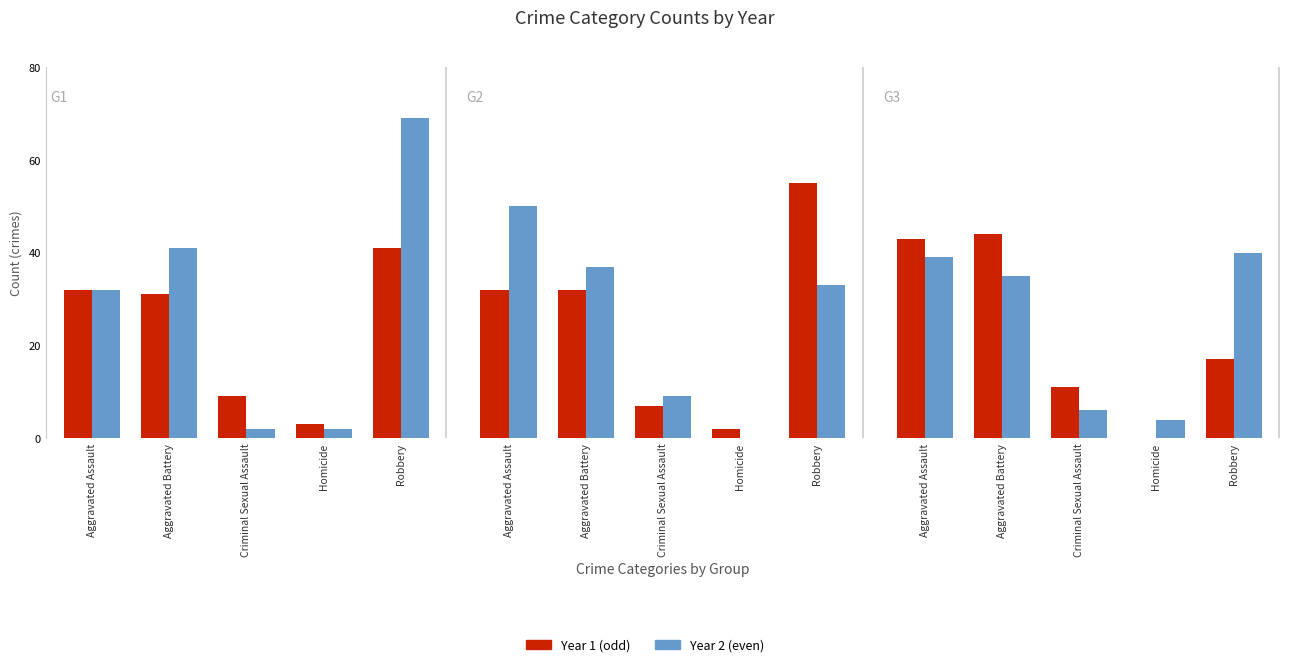

The 2017 series shows 2 at Criminal Sexual Assault. True or false?

False